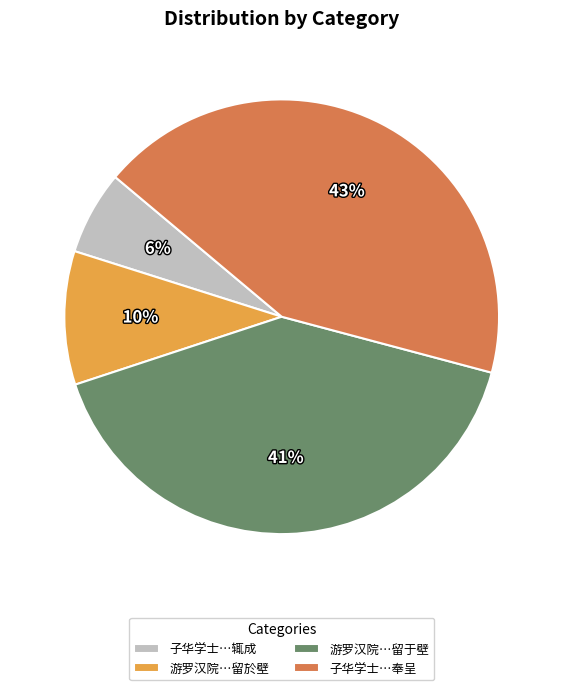

Which has a higher value, 子华学士…奉呈 or 游罗汉院…留于壁?

子华学士…奉呈